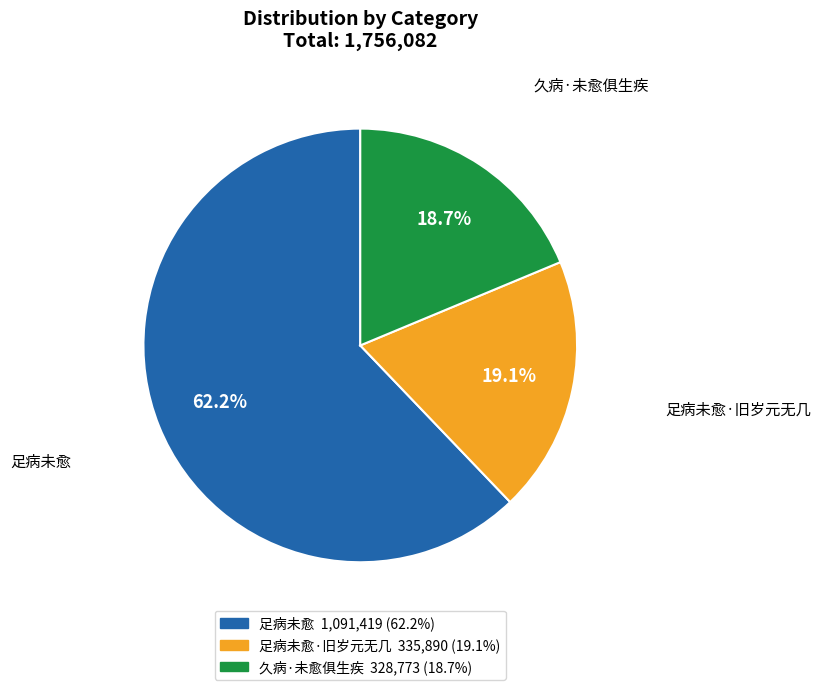

To the nearest percent, what portion does 足病未愈 represent?

62%